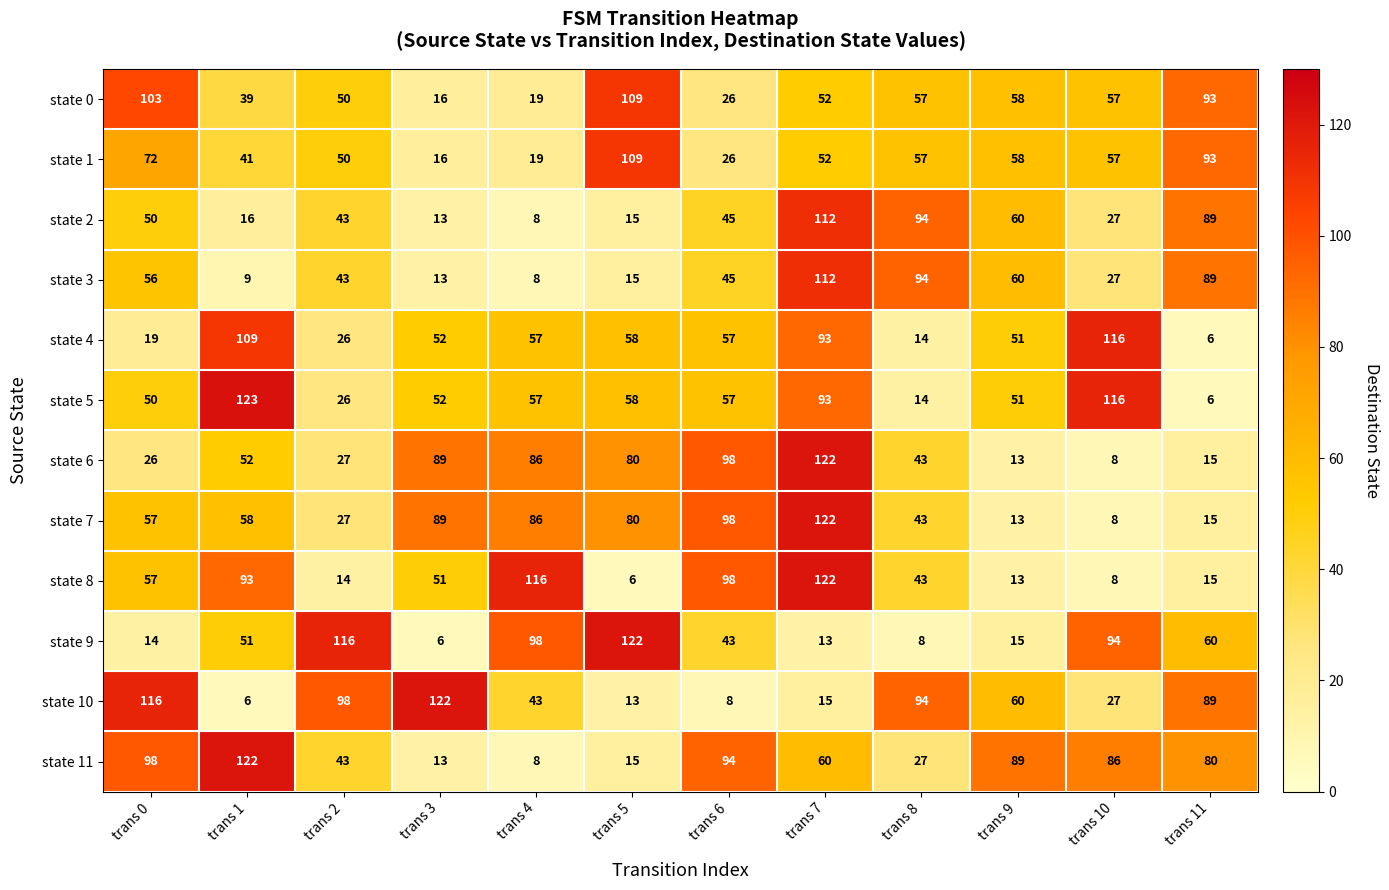

Which series has the largest total across all categories?

state 11